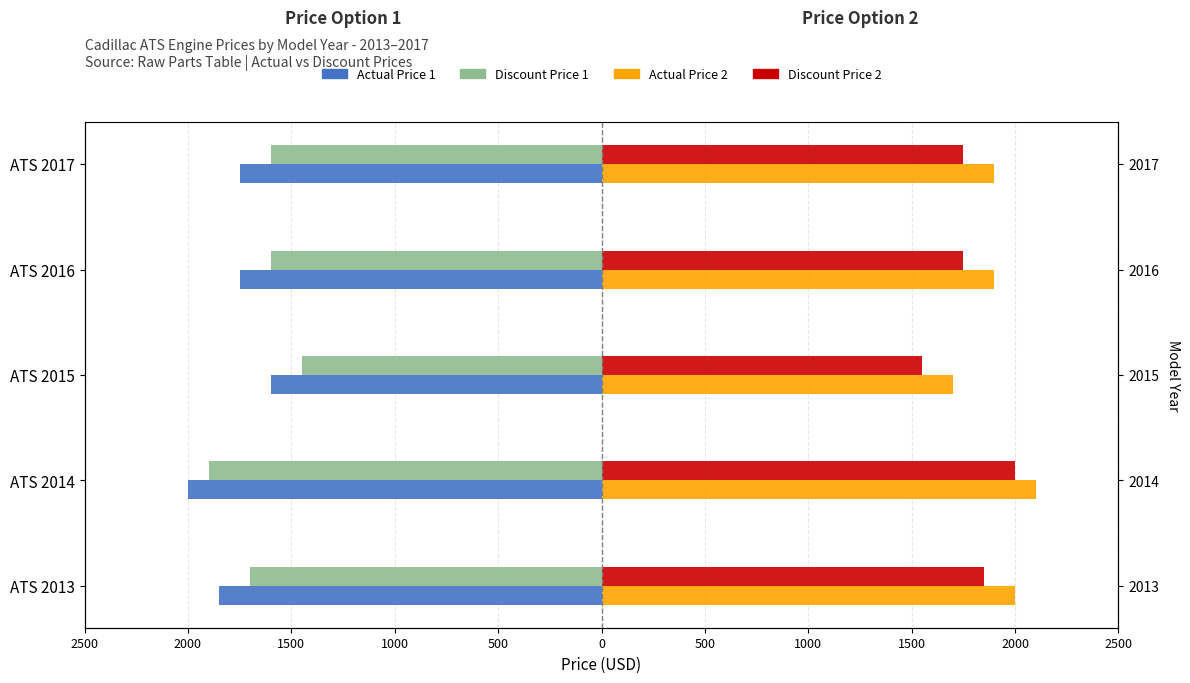

What is the value of the Discount Price 2 bar at the 4th from the left?

1750